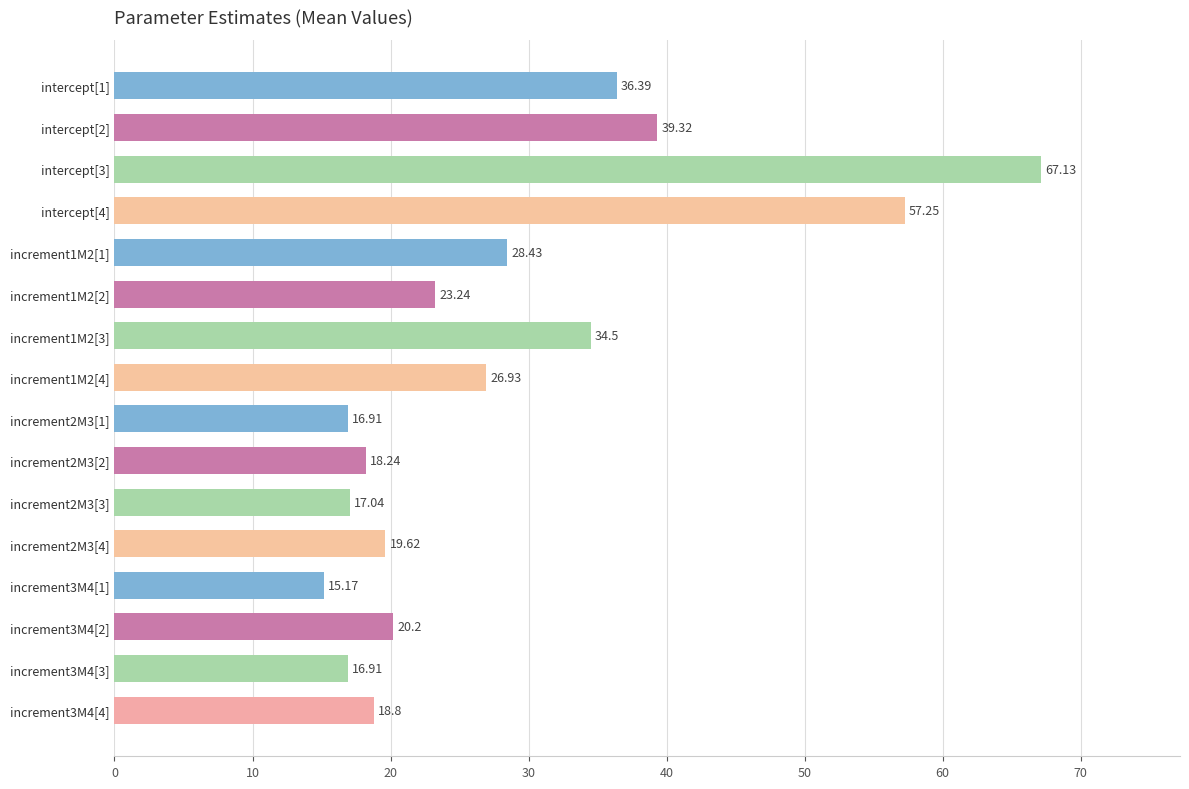

What is the difference between the maximum and minimum values?

52.0